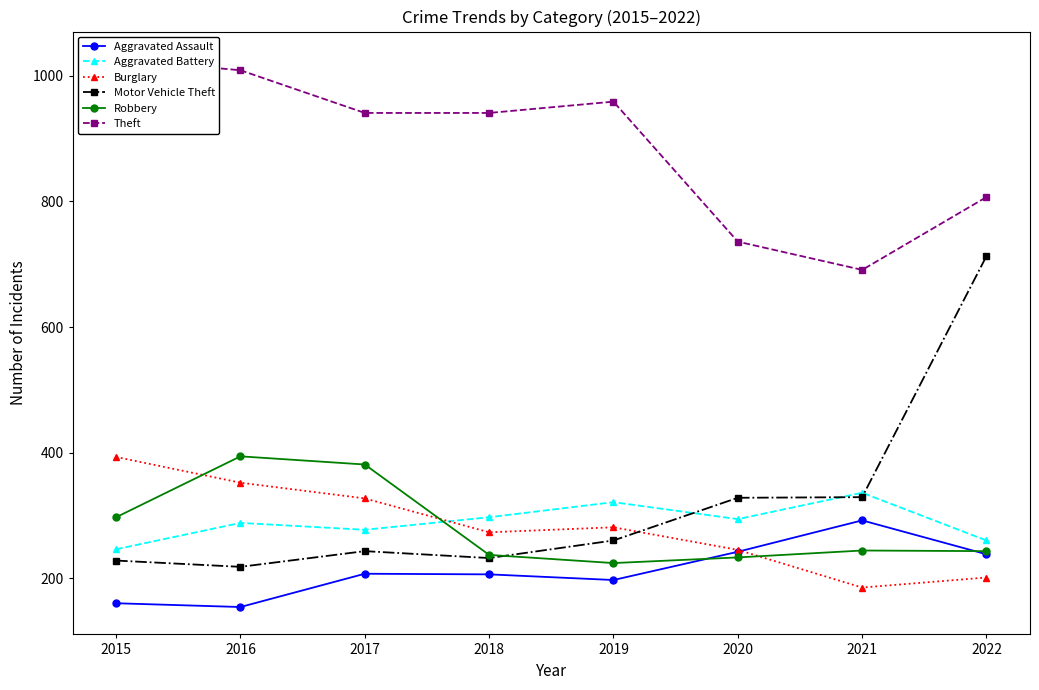

At which category does Theft reach its first local valley?

2021